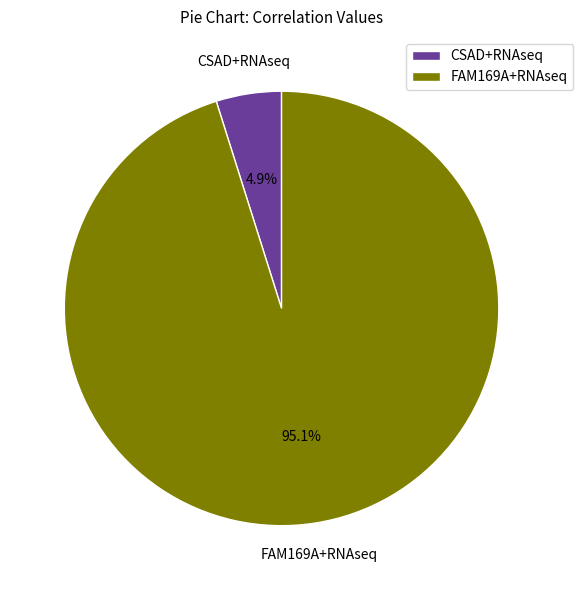

Which category has the biggest portion of the pie?

FAM169A+RNAseq